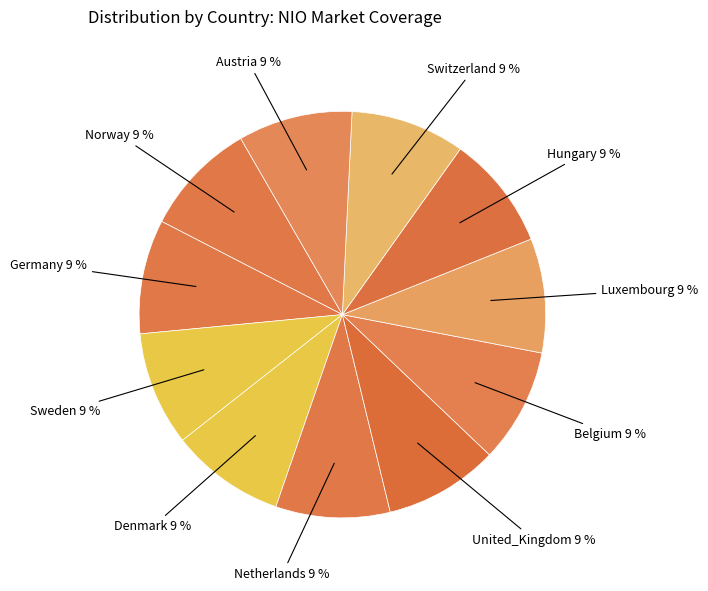

Is there any slice that represents more than half of the pie?

No